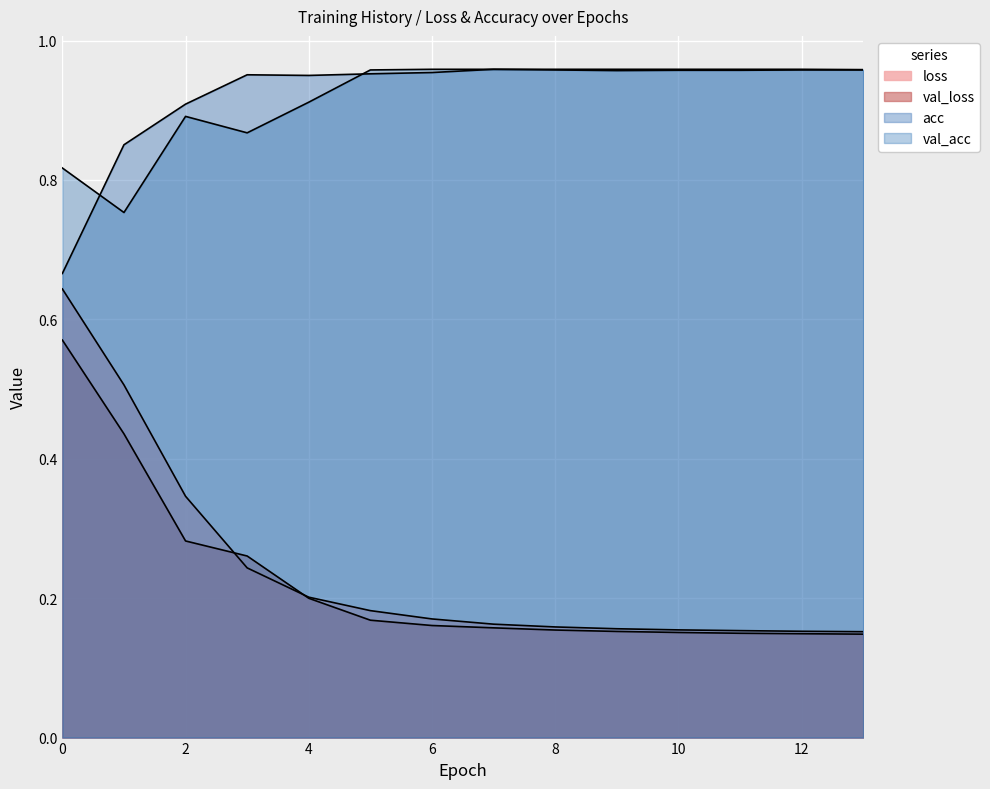

What is the highest value of the loss series?

0.6